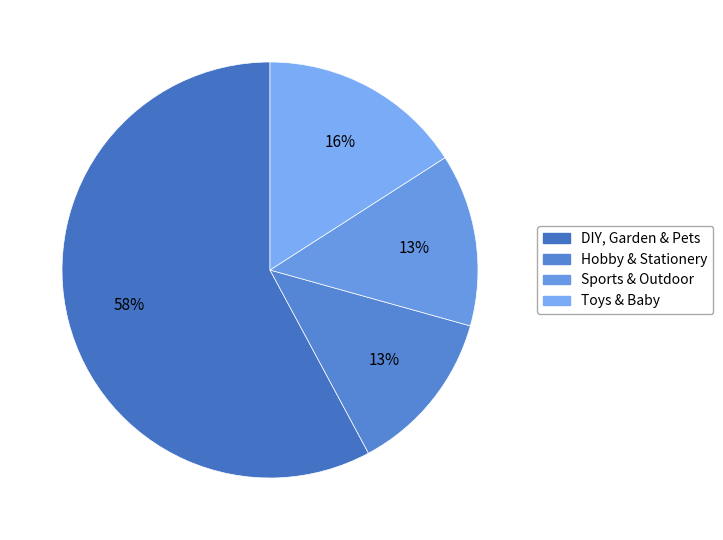

What is the change in value from DIY, Garden & Pets to Sports & Outdoor?

-0.6